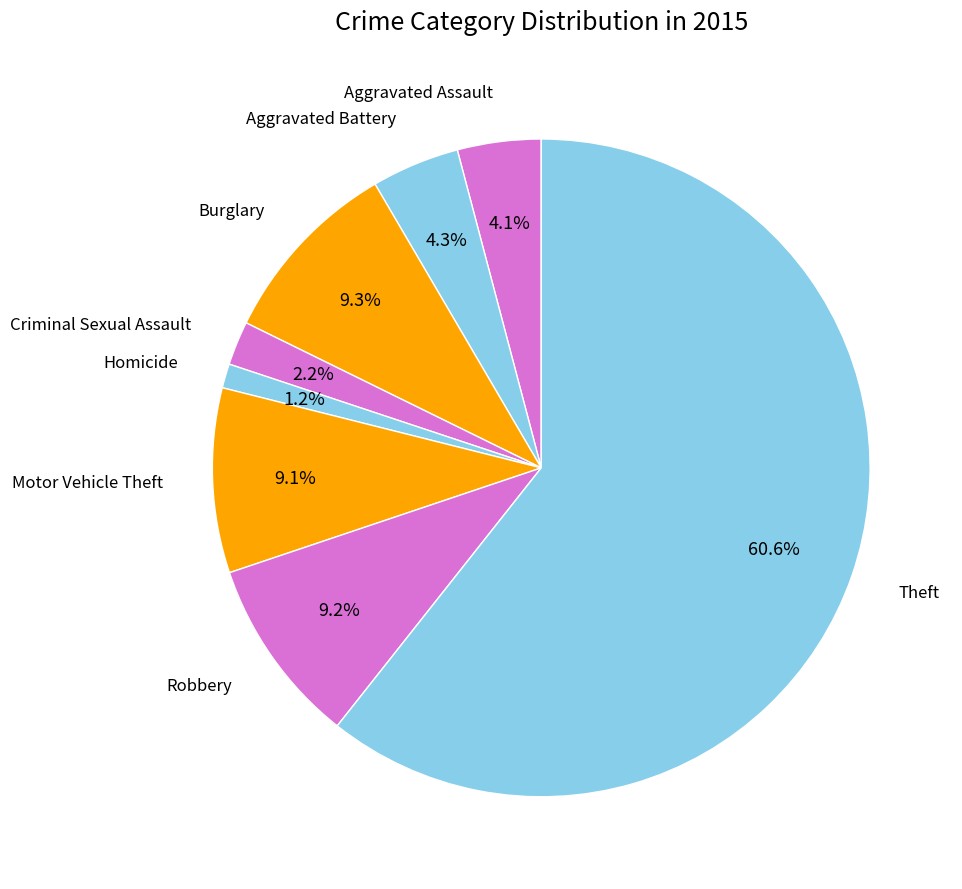

Which has a higher value, Burglary or Criminal Sexual Assault?

Burglary